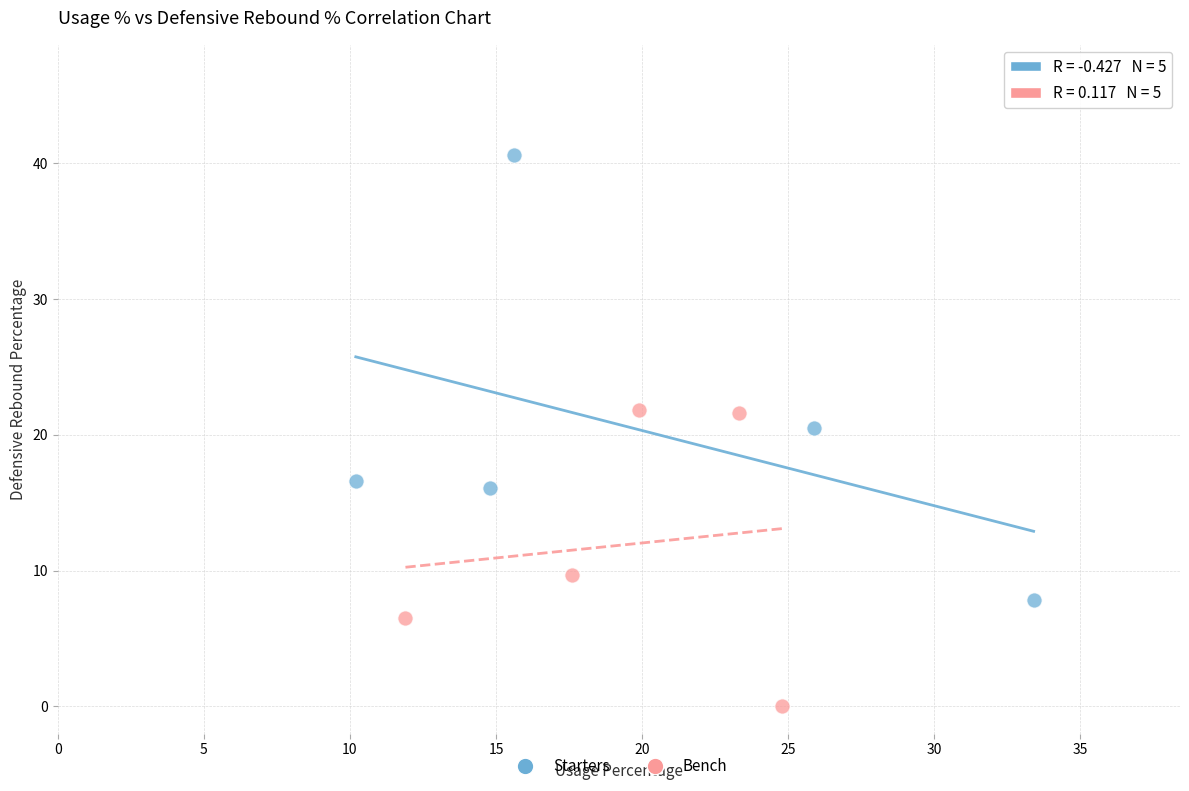

Which series has the largest Y range (max minus min)?

Starters